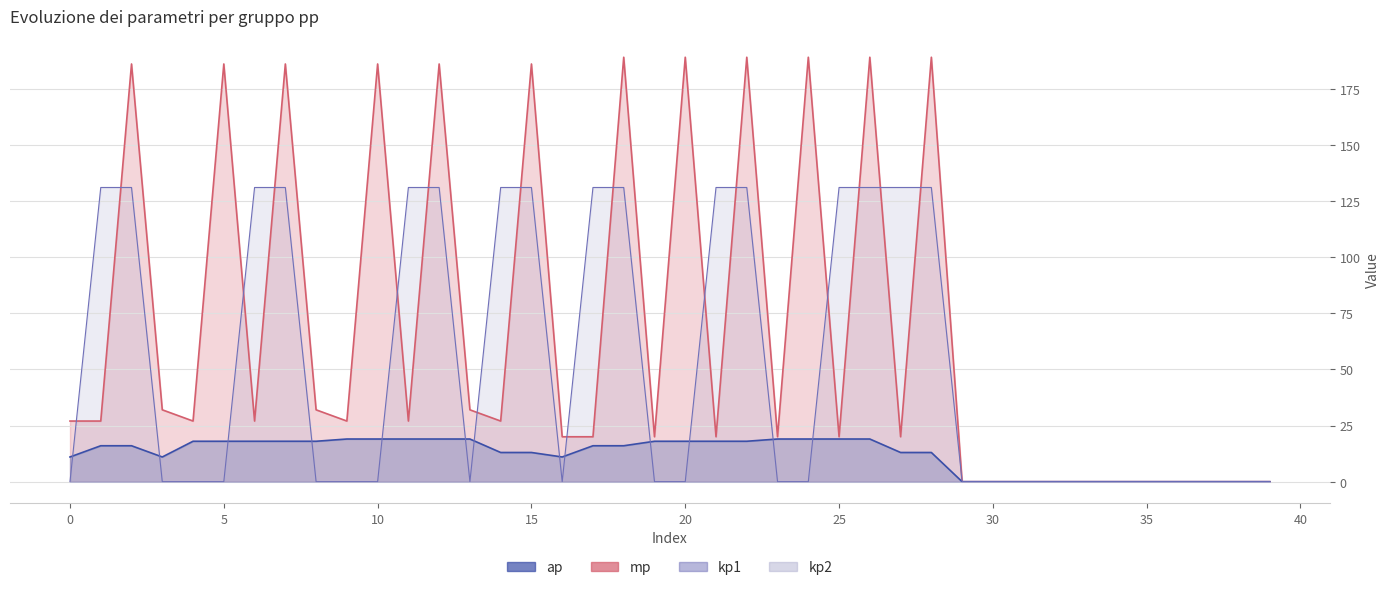

Between 15 and 33, which series saw the biggest shift?

mp (line)